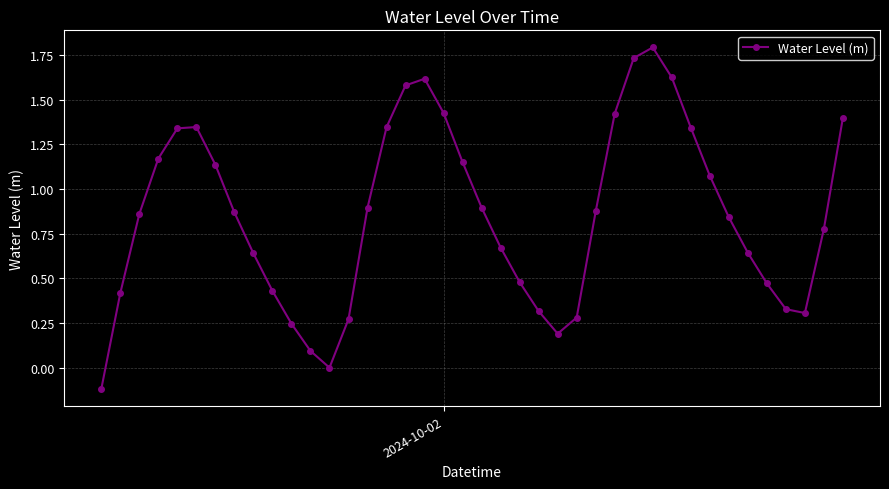

How many interior local peaks (higher than both neighbors) does the data have?

3